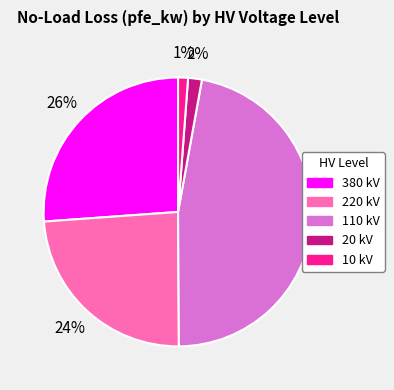

What is the ratio of the value at 380 kV to the value at 110 kV?

0.6